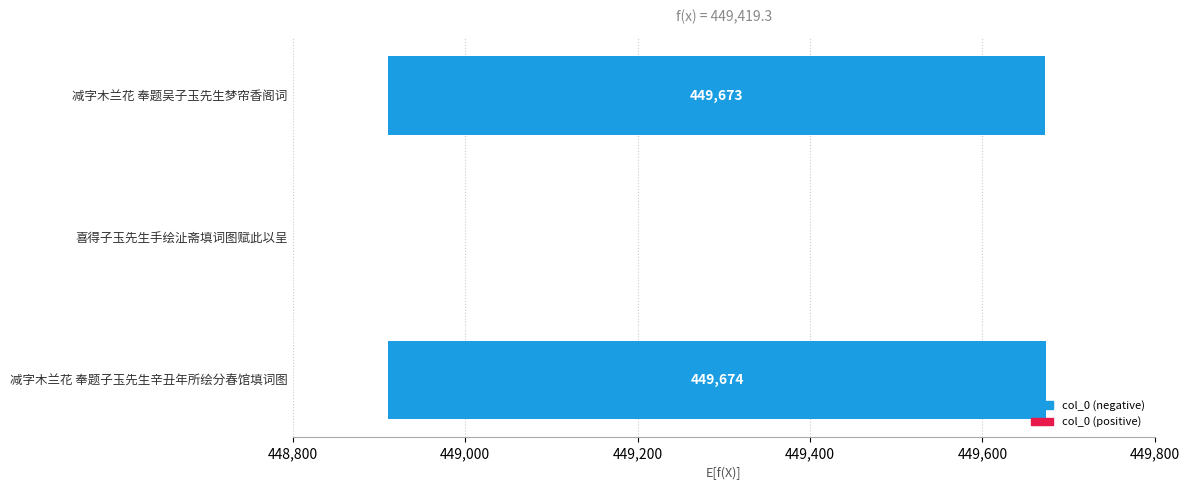

What position from the right is 减字木兰花 奉题吴子玉先生梦帘香阁词?

3